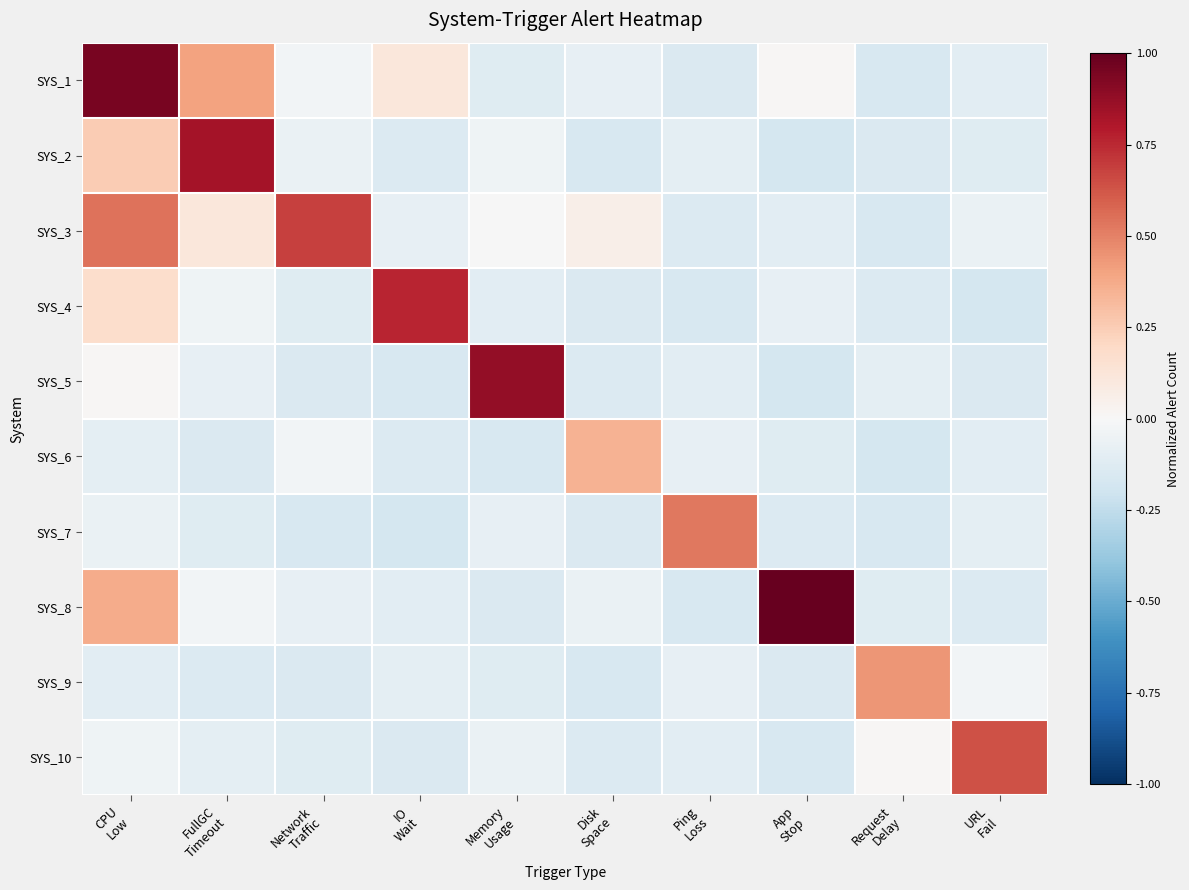

What is the minimum value shown in the chart?

-0.2